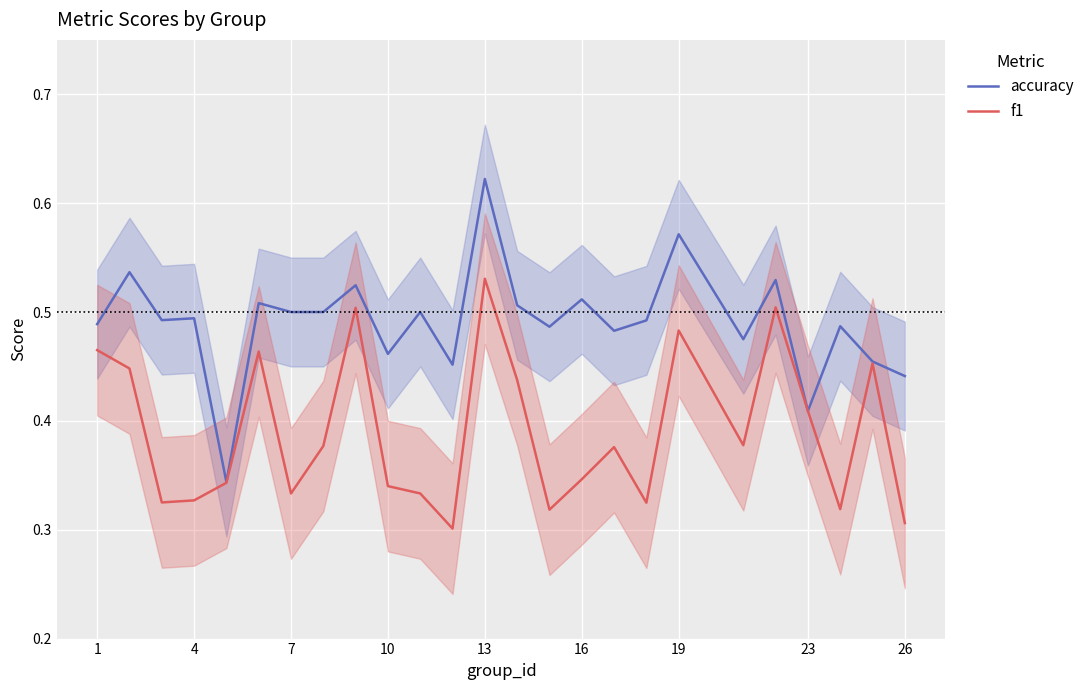

Is it true that accuracy equals 0.3 at 10?

False